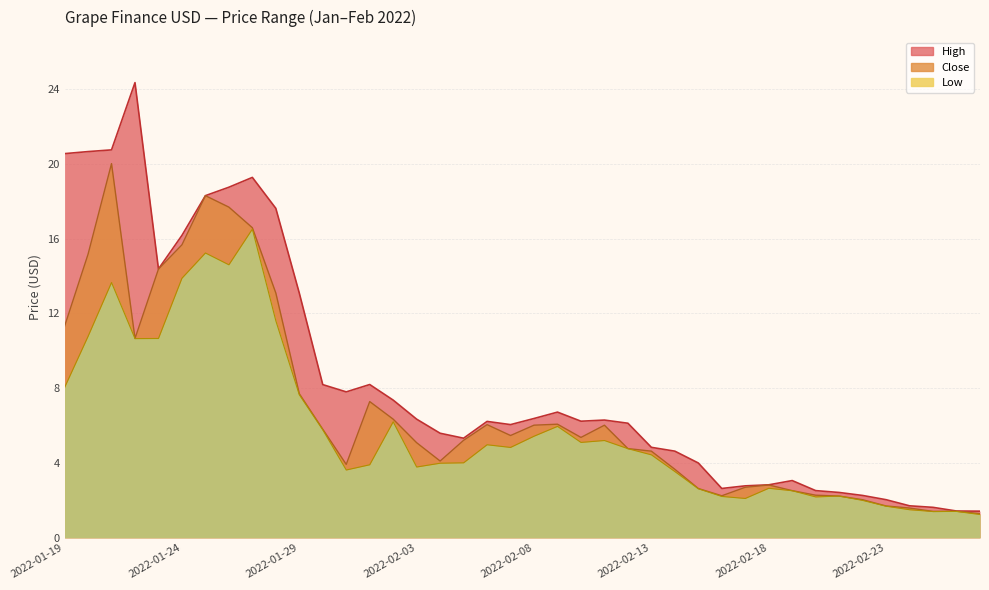

What is the maximum value shown in the chart?

24.3